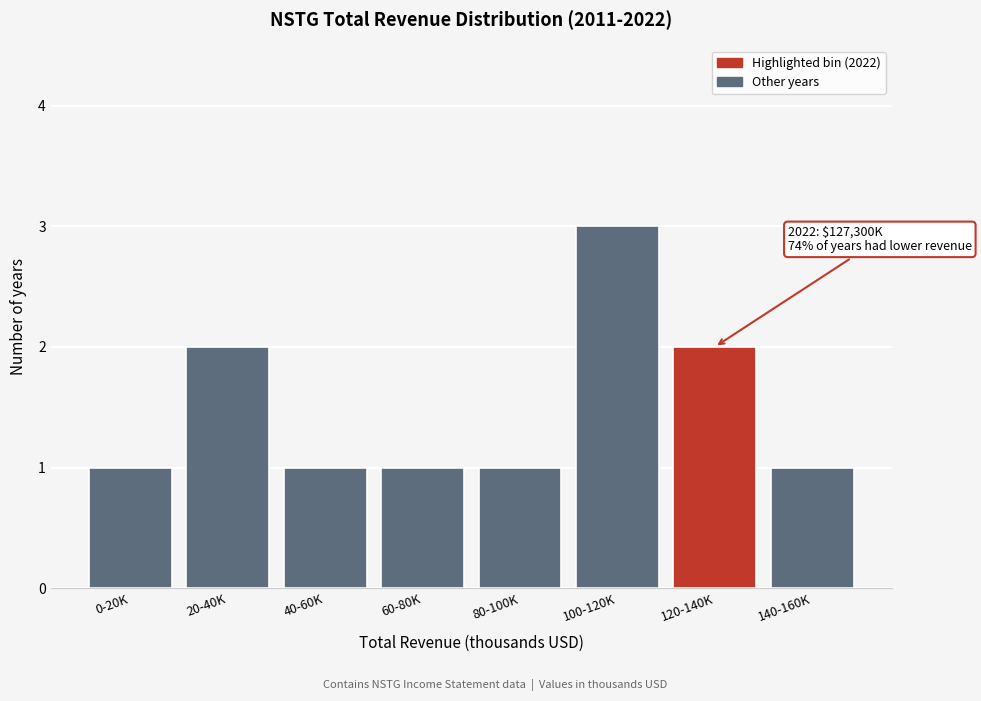

Reading left to right, list all the values displayed in this chart.

0-20K=1	20-40K=2	40-60K=1	60-80K=1	80-100K=1	100-120K=3	120-140K=2	140-160K=1